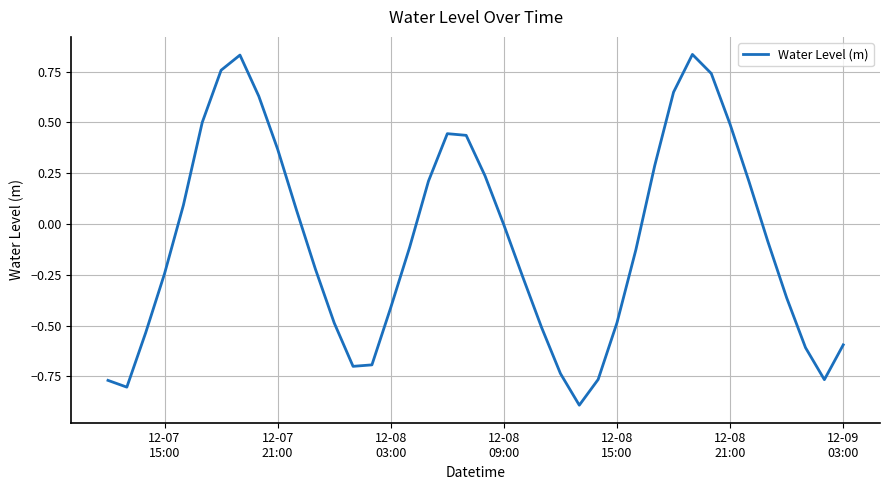

What is the difference between the maximum and minimum values?

1.7